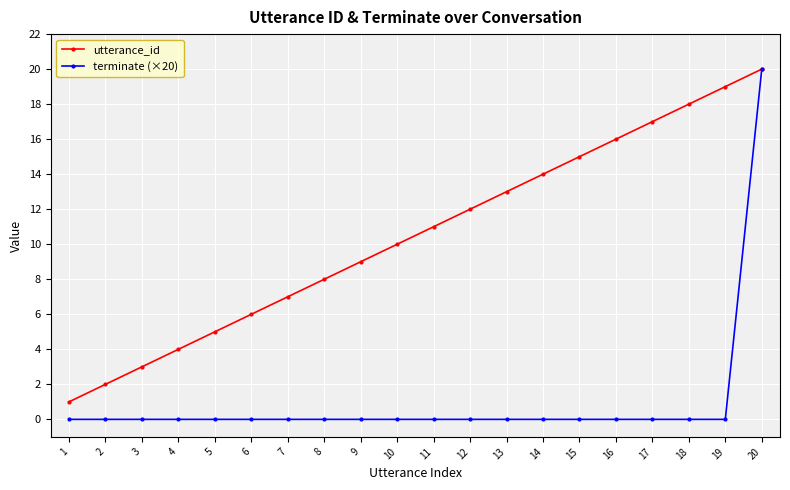

True or false: utterance_id has more than 1 interior local peaks.

False